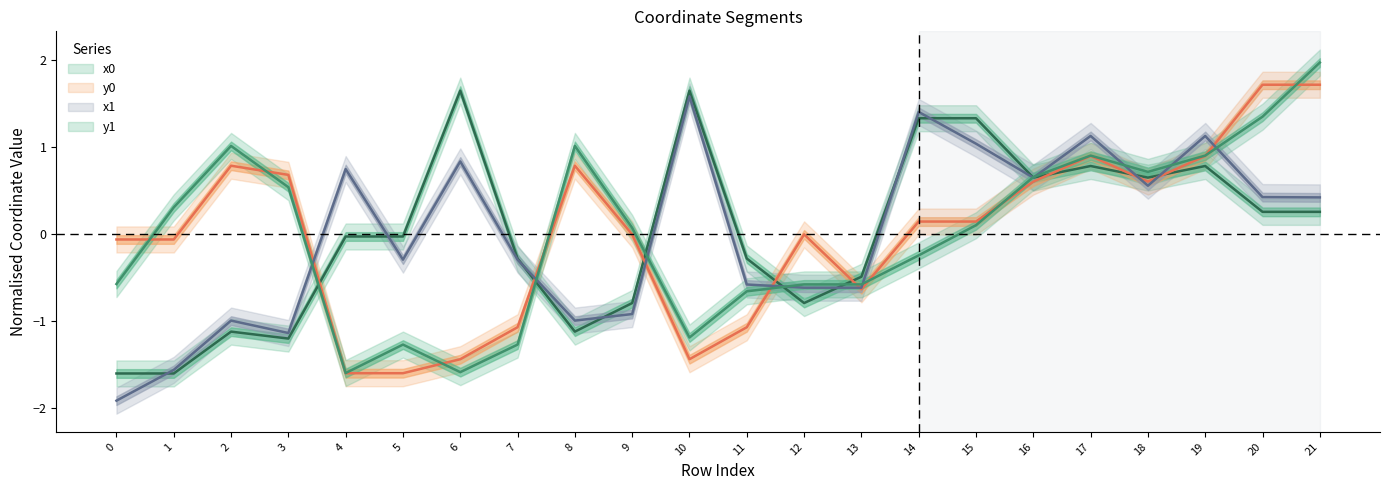

Is it true that y1 equals 0.3 at 1?

True